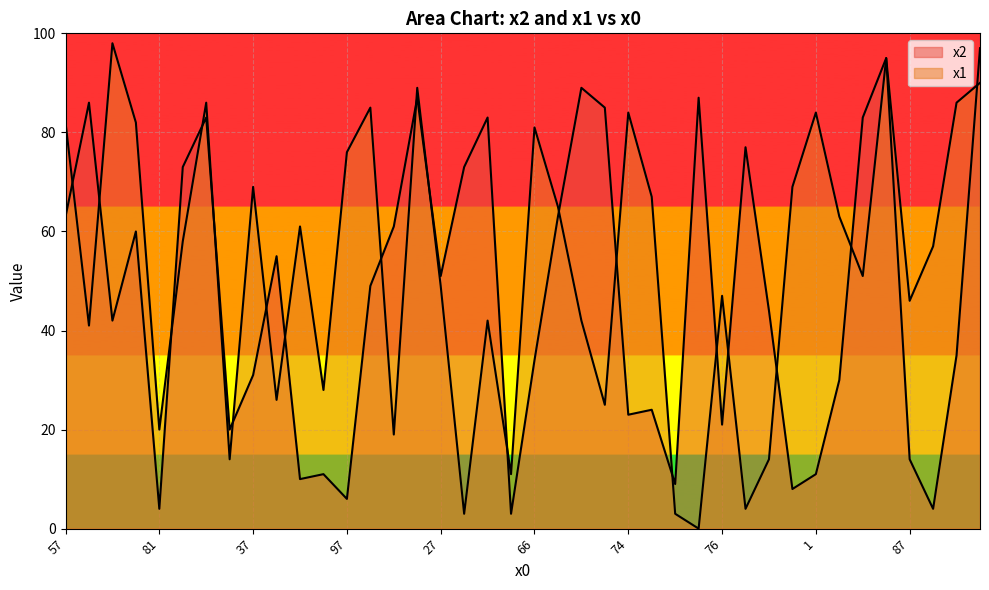

At which label does x1 reach its peak?

66